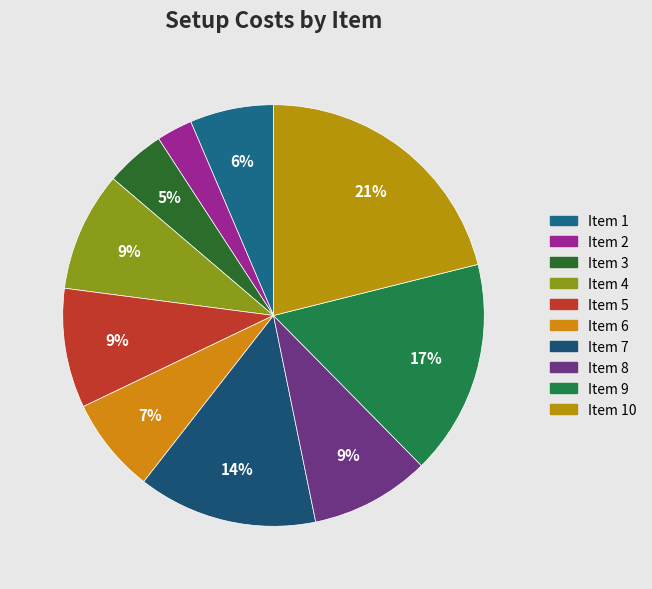

Rank the categories by value from lowest to highest.

2, 3, 1, 6, 4, 5, 8, 7, 9, 10